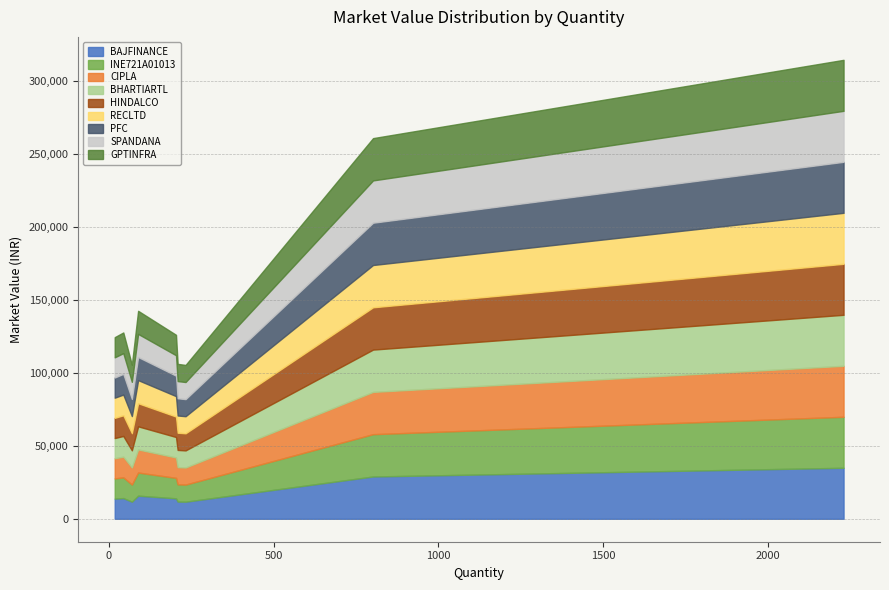

What position from the right is BAJFINANCE?

9